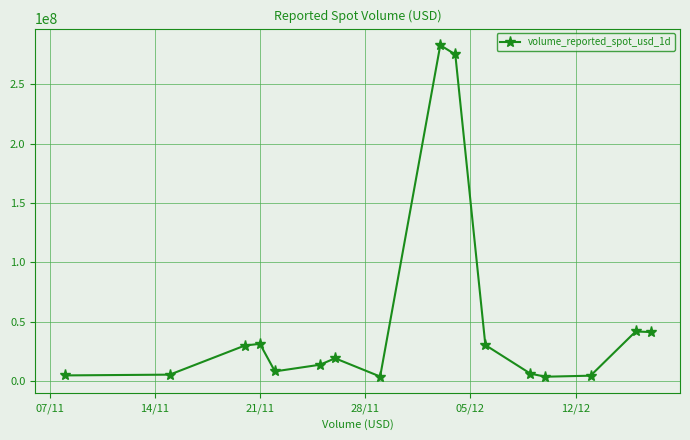

True or false: there are more than 0 points higher than both neighbors.

True